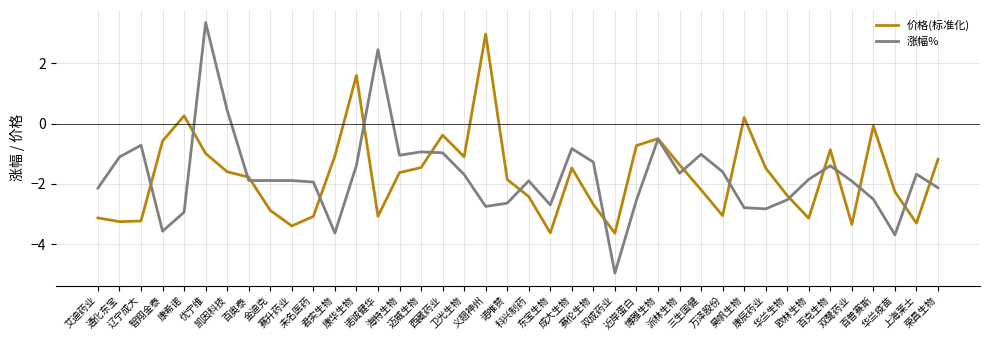

Where is the first local minimum for 涨幅%?

智翔金泰